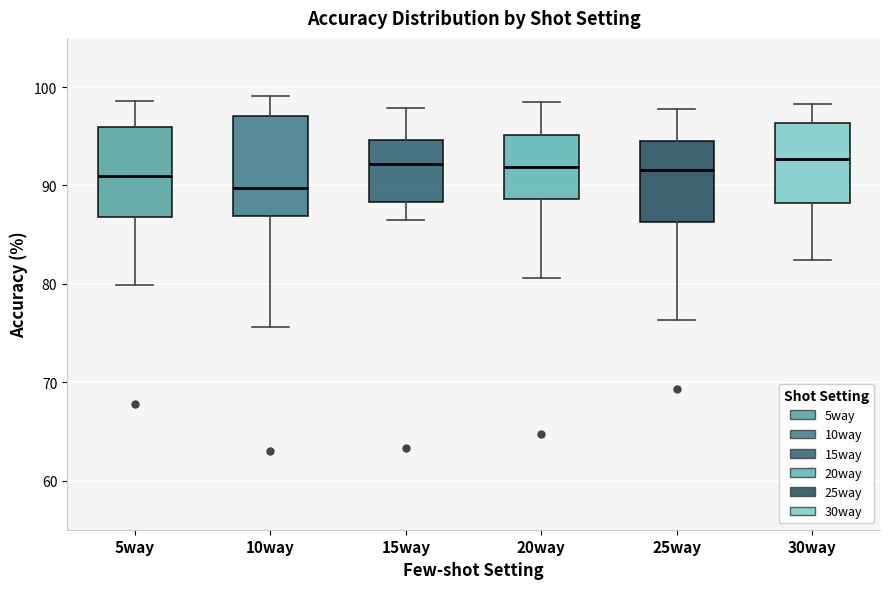

Reading left to right, transcribe this box plot: for each box, give where its median line is, the range the box spans, and where its two whiskers end, as read against the y-axis. The values are not printed on the chart, so give them approximately, as read against the axis.

5way: median 91, box 87 to 96, whiskers 80 to 99
10way: median 90, box 87 to 97, whiskers 76 to 99
15way: median 92, box 88 to 95, whiskers 86 to 98
20way: median 92, box 89 to 95, whiskers 81 to 98
25way: median 92, box 86 to 95, whiskers 76 to 98
30way: median 93, box 88 to 96, whiskers 82 to 98